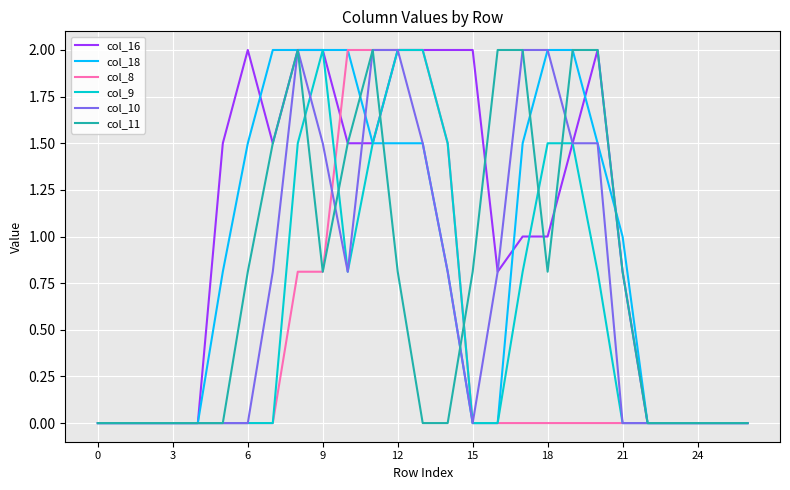

Does the chart have visible grid lines?

Yes